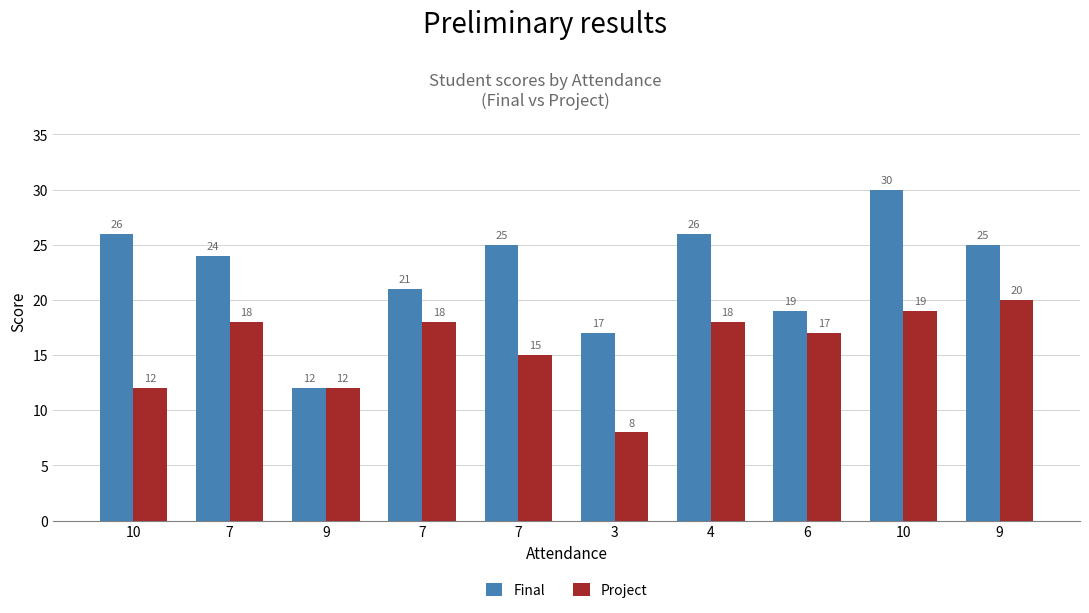

Are the bars horizontal?

No